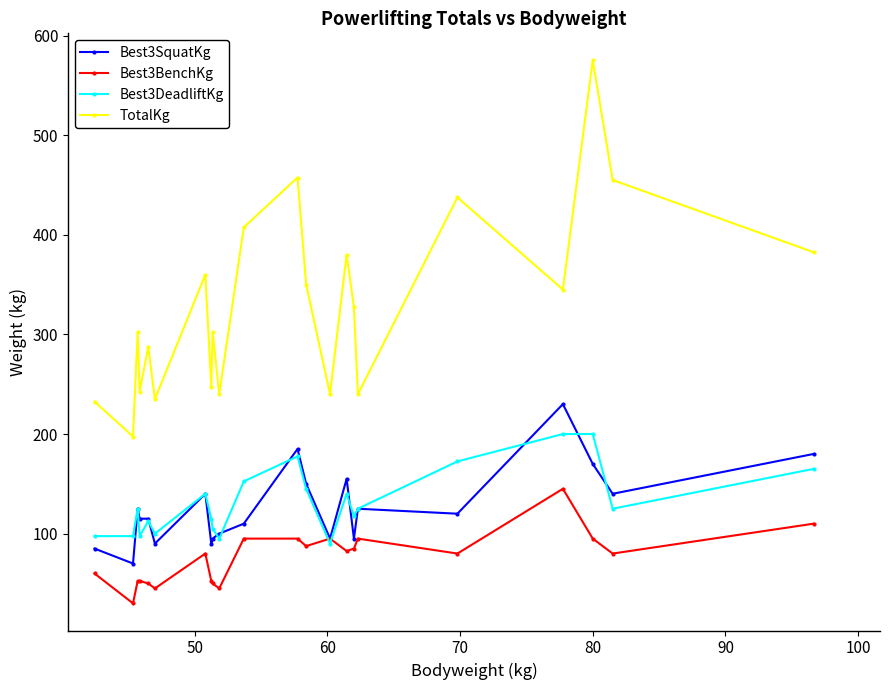

What is the difference between the second highest and second lowest values in the Best3DeadliftKg series?

105.0